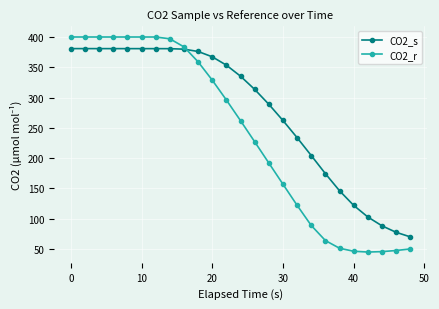

What is the minimum value for CO2_s?

69.9